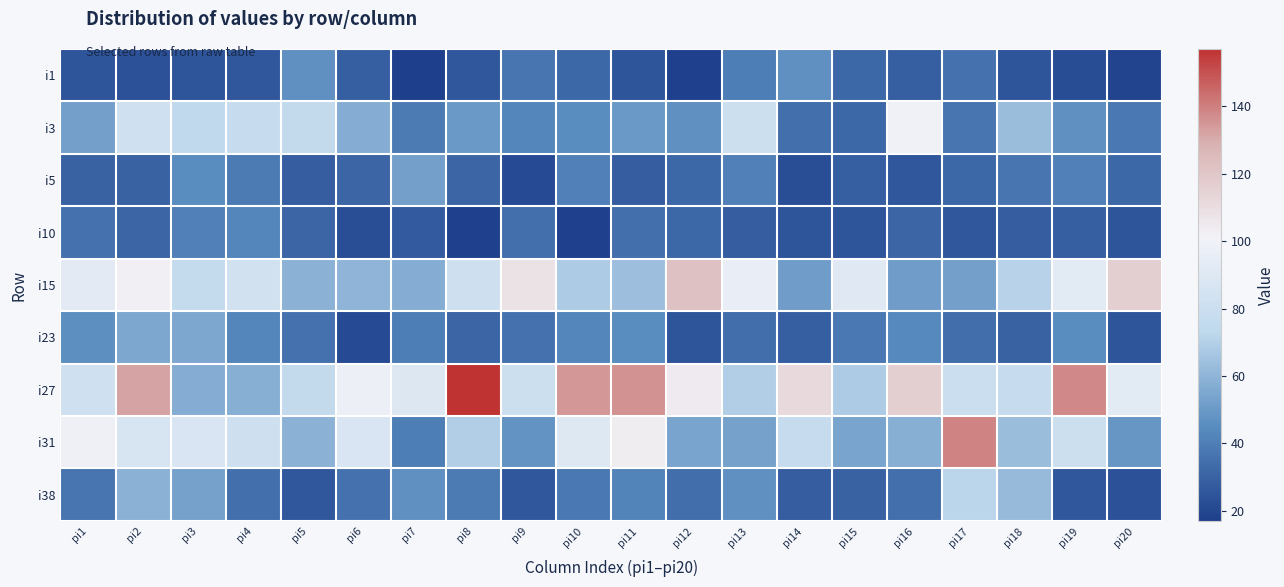

Reading left to right, what are all the values shown in this chart?

i1: pi1=25	pi2=24	pi3=25	pi4=26	pi5=47	pi6=29	pi7=17	pi8=26	pi9=37	pi10=32	pi11=25	pi12=18	pi13=40	pi14=47	pi15=32	pi16=29	pi17=36	pi18=25	pi19=22	pi20=19
i3: pi1=52	pi2=82	pi3=74	pi4=77	pi5=75	pi6=57	pi7=39	pi8=50	pi9=43	pi10=45	pi11=50	pi12=47	pi13=80	pi14=35	pi15=32	pi16=100	pi17=37	pi18=63	pi19=47	pi20=38
i5: pi1=30	pi2=30	pi3=45	pi4=39	pi5=28	pi6=31	pi7=52	pi8=31	pi9=21	pi10=41	pi11=28	pi12=32	pi13=41	pi14=23	pi15=29	pi16=26	pi17=32	pi18=37	pi19=41	pi20=32
i10: pi1=36	pi2=31	pi3=41	pi4=43	pi5=31	pi6=23	pi7=27	pi8=18	pi9=35	pi10=18	pi11=35	pi12=32	pi13=28	pi14=25	pi15=25	pi16=31	pi17=26	pi18=28	pi19=29	pi20=25
i15: pi1=93	pi2=102	pi3=76	pi4=83	pi5=59	pi6=60	pi7=57	pi8=81	pi9=108	pi10=68	pi11=64	pi12=122	pi13=96	pi14=51	pi15=91	pi16=51	pi17=52	pi18=71	pi19=92	pi20=117
i23: pi1=46	pi2=55	pi3=55	pi4=43	pi5=36	pi6=21	pi7=40	pi8=31	pi9=36	pi10=43	pi11=45	pi12=25	pi13=34	pi14=29	pi15=38	pi16=44	pi17=34	pi18=30	pi19=45	pi20=25
i27: pi1=82	pi2=132	pi3=57	pi4=58	pi5=75	pi6=98	pi7=89	pi8=157	pi9=80	pi10=135	pi11=136	pi12=104	pi13=69	pi14=112	pi15=68	pi16=117	pi17=79	pi18=77	pi19=138	pi20=92
i31: pi1=99	pi2=86	pi3=87	pi4=81	pi5=59	pi6=87	pi7=40	pi8=69	pi9=48	pi10=90	pi11=103	pi12=54	pi13=53	pi14=77	pi15=54	pi16=58	pi17=139	pi18=63	pi19=80	pi20=49
i38: pi1=37	pi2=59	pi3=53	pi4=35	pi5=26	pi6=36	pi7=47	pi8=39	pi9=26	pi10=38	pi11=42	pi12=34	pi13=47	pi14=28	pi15=30	pi16=35	pi17=72	pi18=62	pi19=26	pi20=24